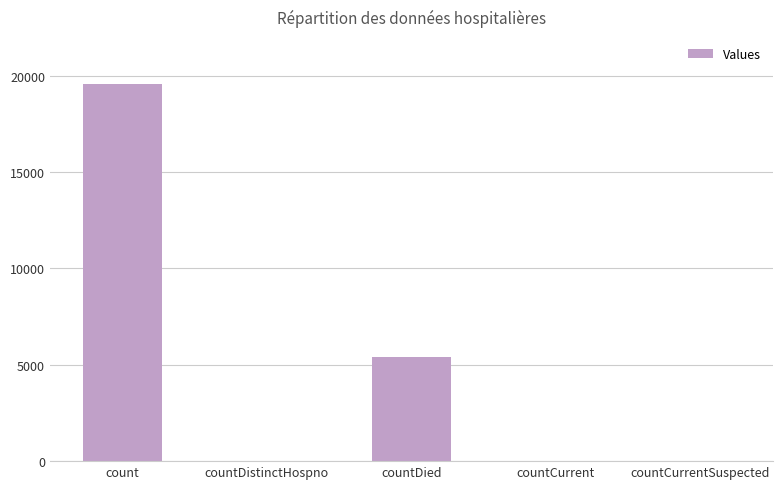

The value at countDied is 5407. True or false?

True